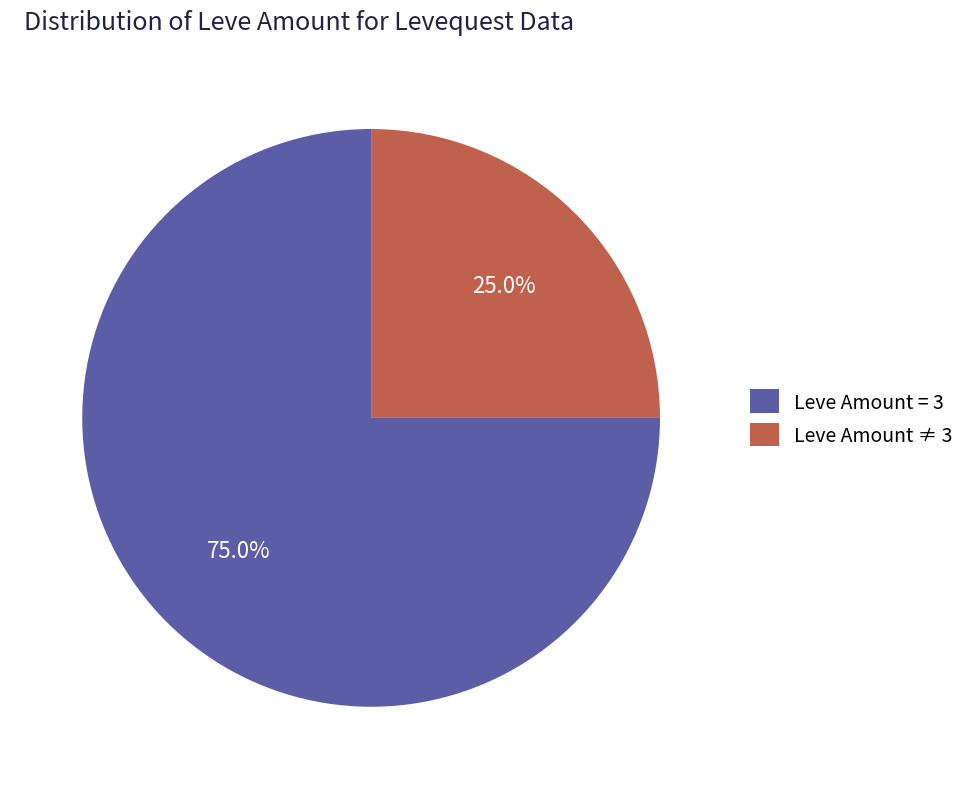

Rank the categories by value from highest to lowest.

Leve Amount = 3, Leve Amount ≠ 3